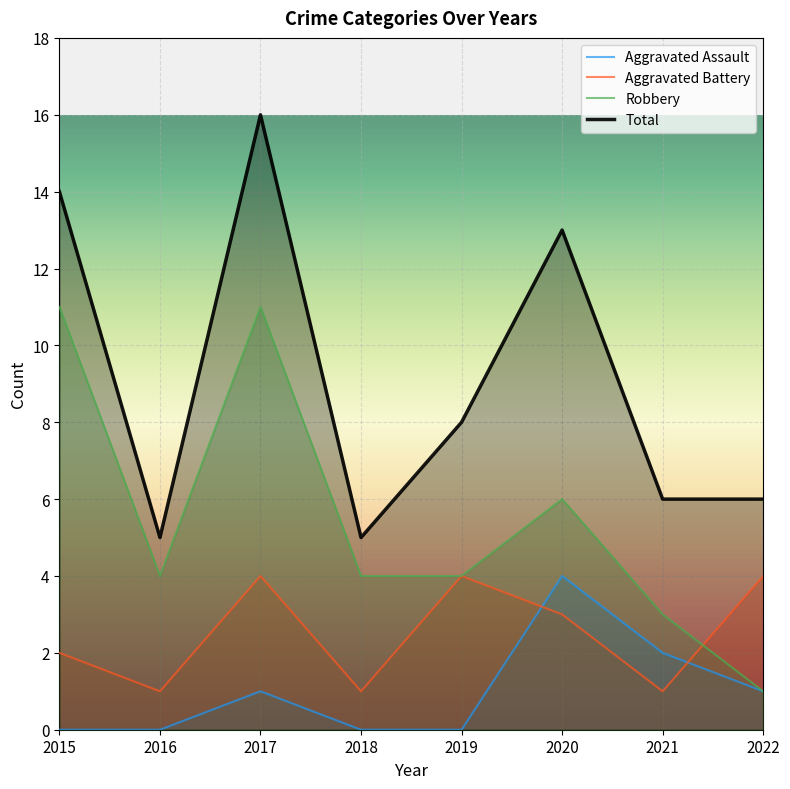

Reading left to right, extract all data points from this chart.

Aggravated Assault: 0	0	1	0	0	4	2	1
Aggravated Battery: 2	1	4	1	4	3	1	4
Robbery: 11	4	11	4	4	6	3	1
Total: 14	5	16	5	8	13	6	6